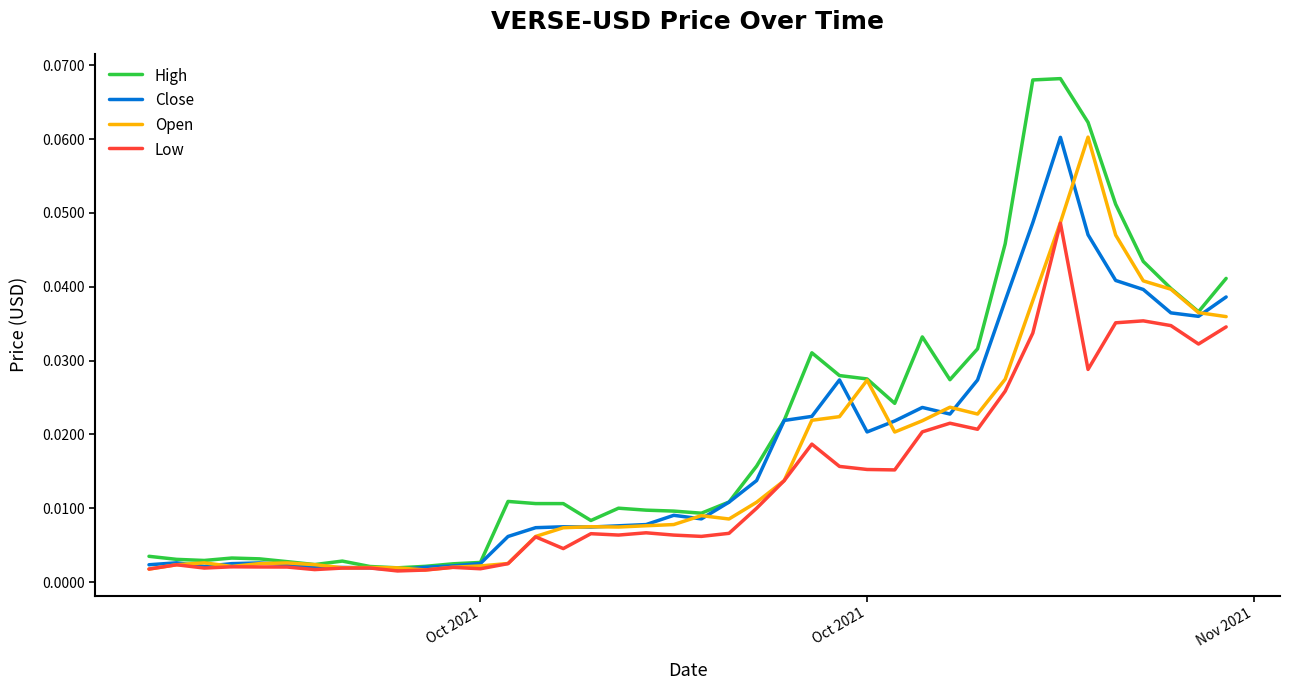

How many series are shown in this chart?

4